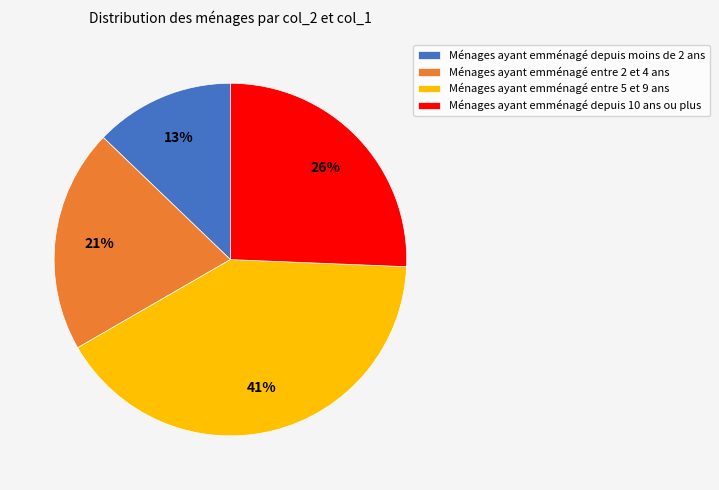

Rank the categories by value from highest to lowest.

Ménages ayant emménagé entre 5 et 9 ans, Ménages ayant emménagé depuis 10 ans ou plus, Ménages ayant emménagé entre 2 et 4 ans, Ménages ayant emménagé depuis moins de 2 ans